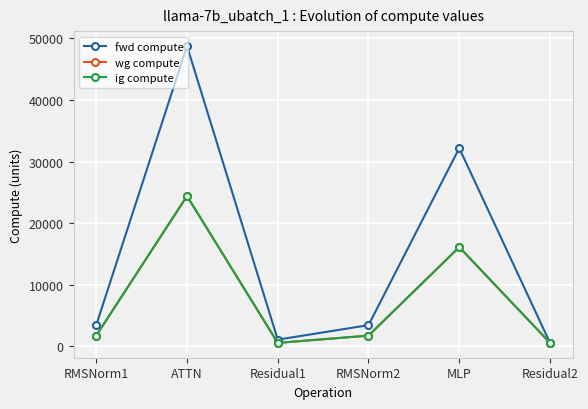

What is the label of the 3rd point from the right?

RMSNorm2